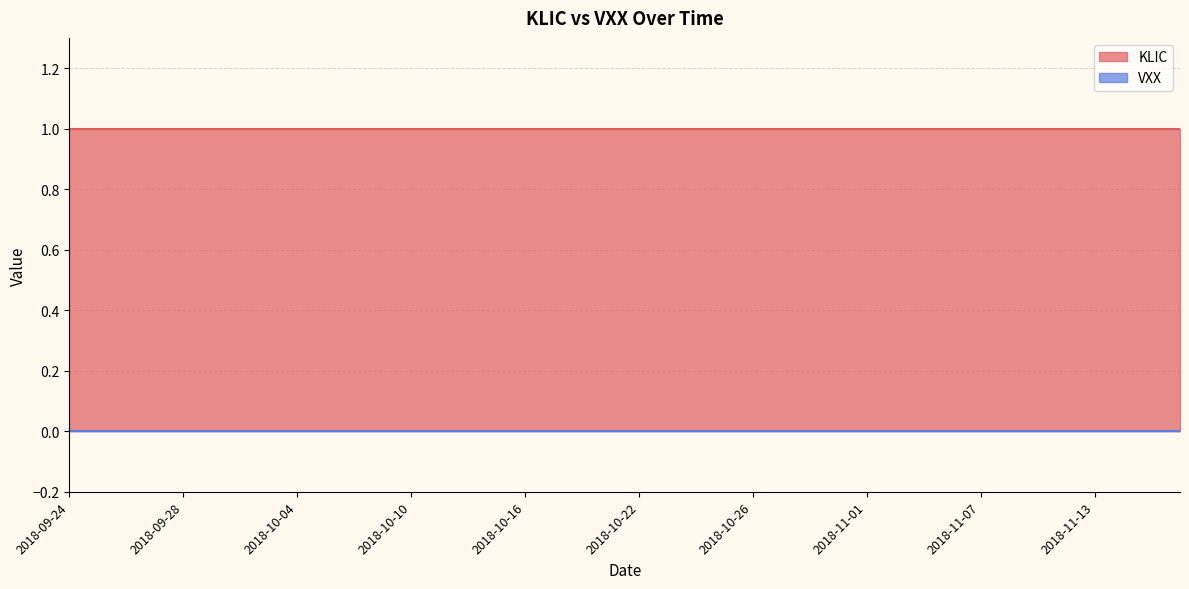

True or false: VXX has more than 0 points higher than both neighbors.

False